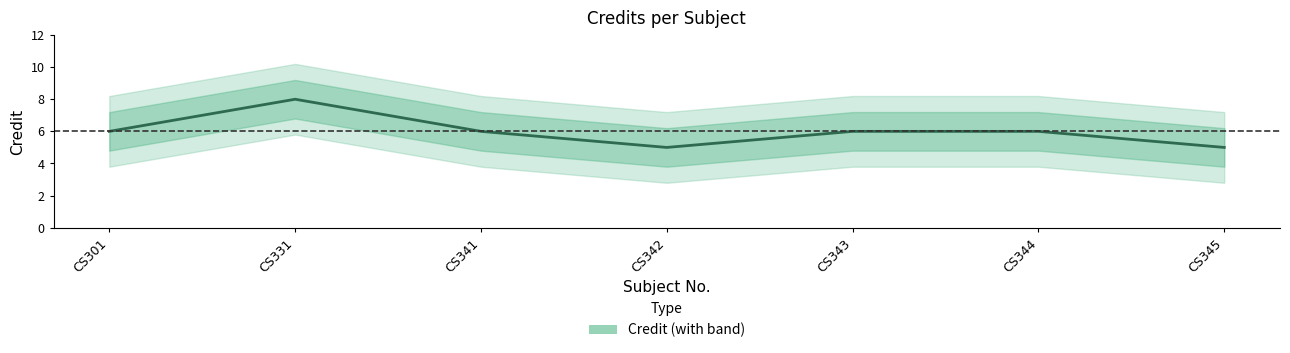

Where does the data first go above 6?

CS331